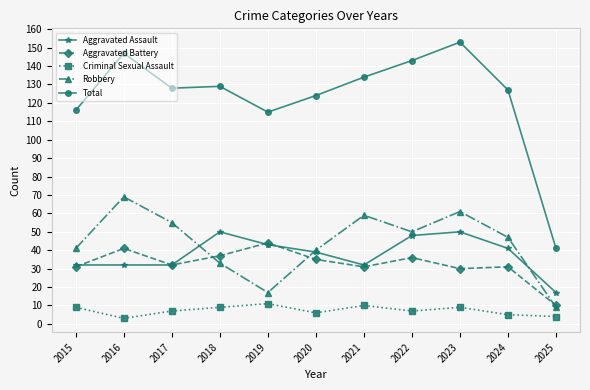

Which series has the largest total across all categories?

Total